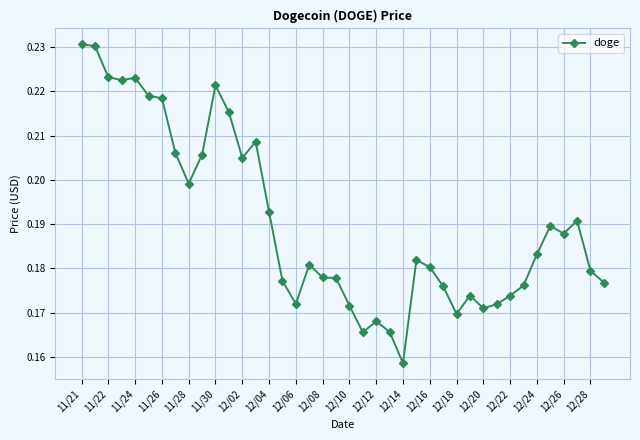

True or false: there are more than 1 points higher than both neighbors.

True